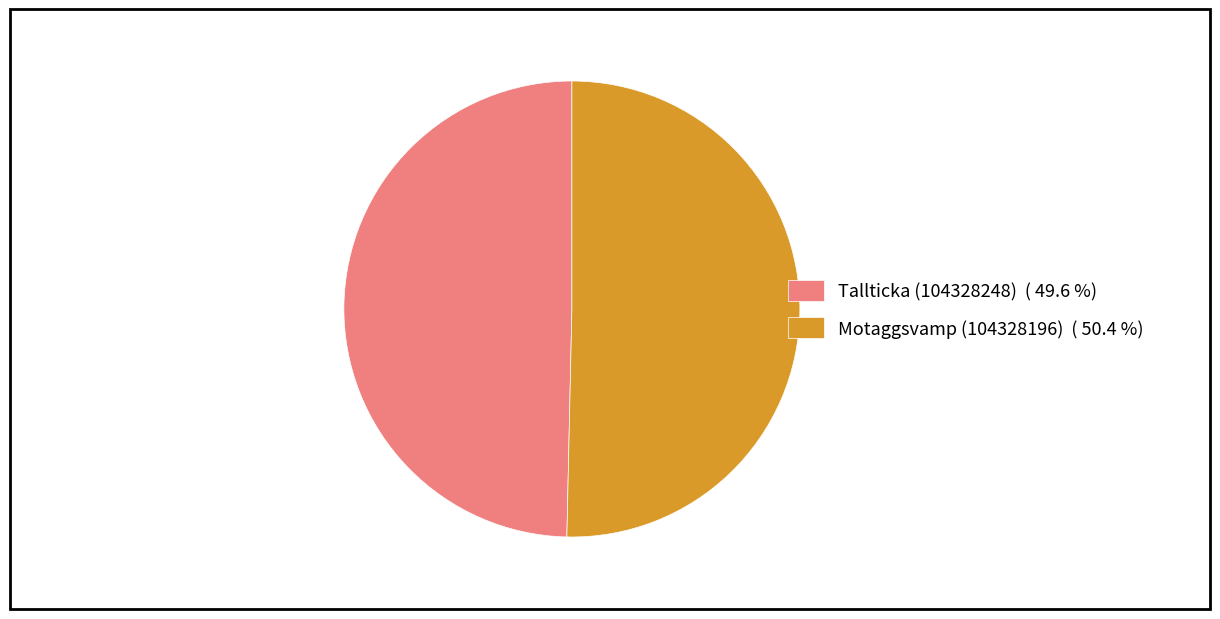

Does Tallticka (104328248) ( 49.6 %) represent more than half of the total?

No